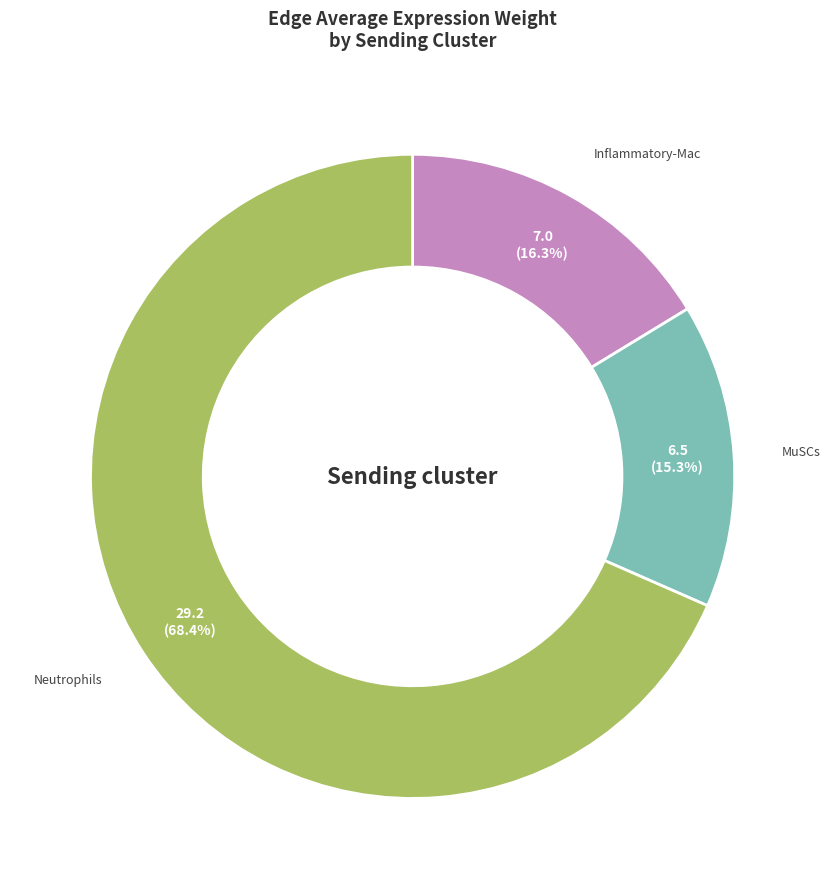

Is there any slice that represents more than half of the pie?

Yes